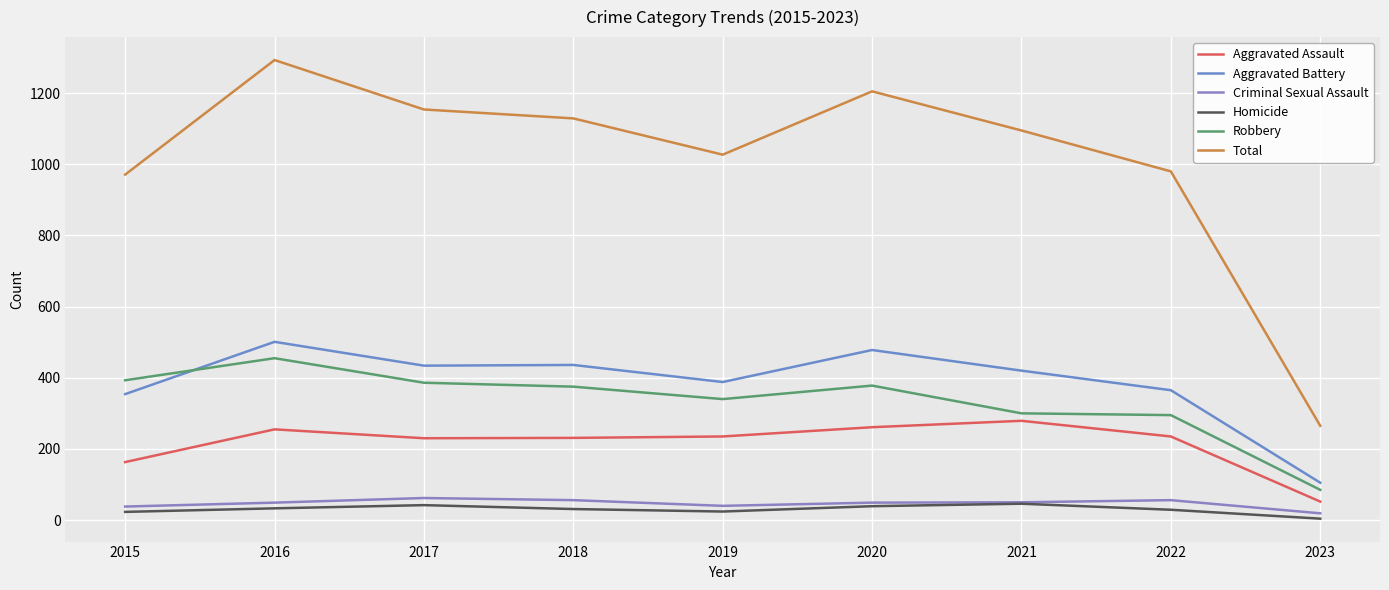

At which label does Total first exceed 1095?

2016